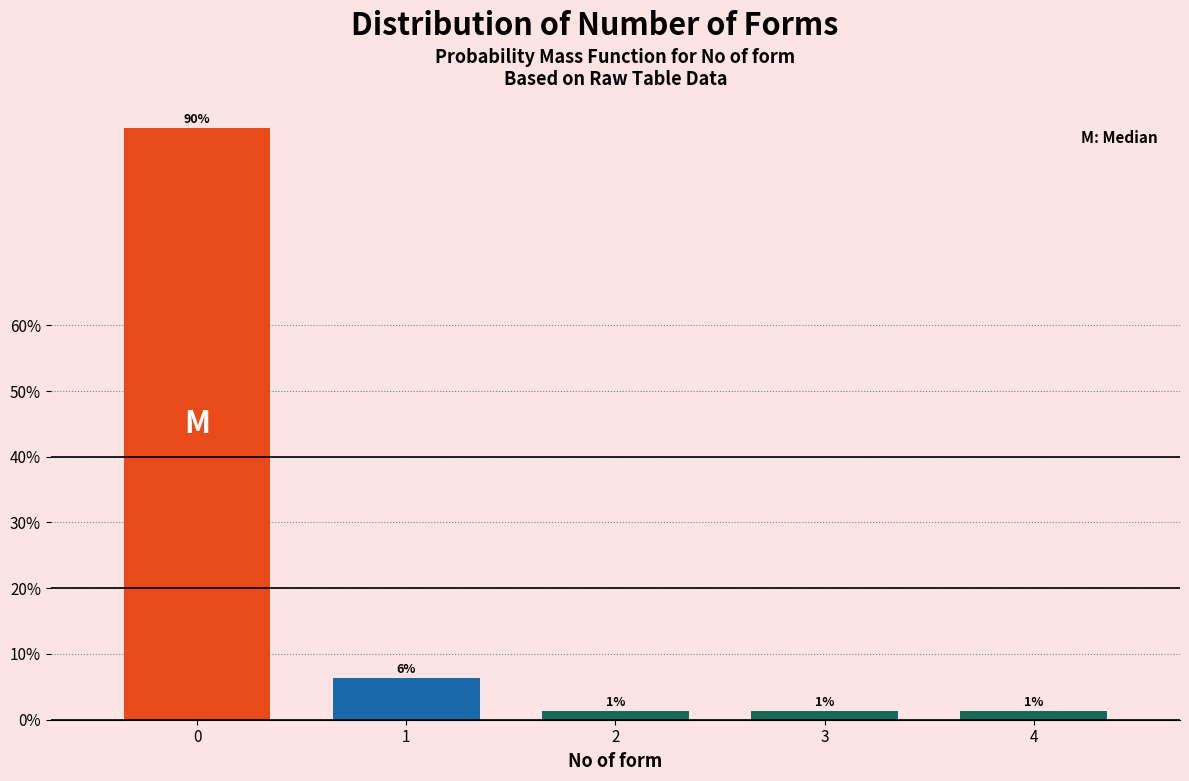

Does the chart contain any negative values?

No